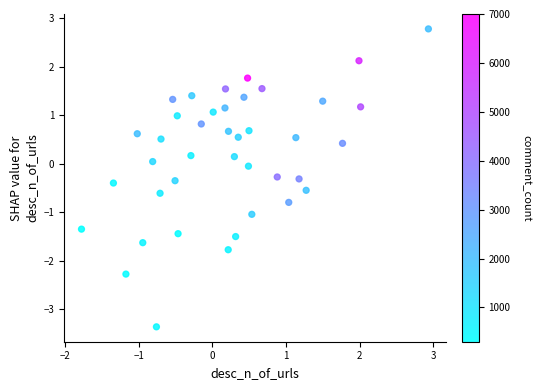

What is the range of X values (max minus min)?

4.7